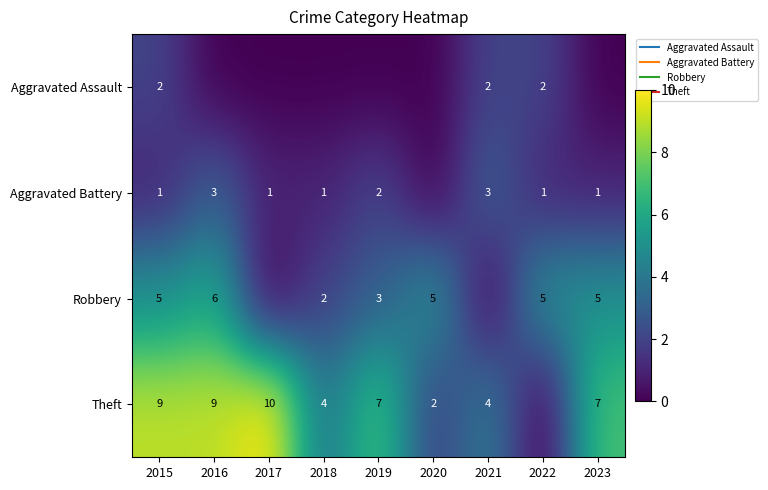

What is the difference between the maximum and minimum values in the Theft series?

10